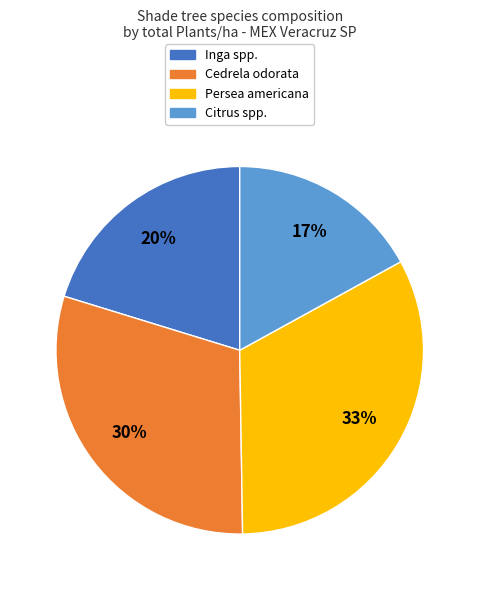

What percentage is the Persea americana slice, to the nearest percent?

33%